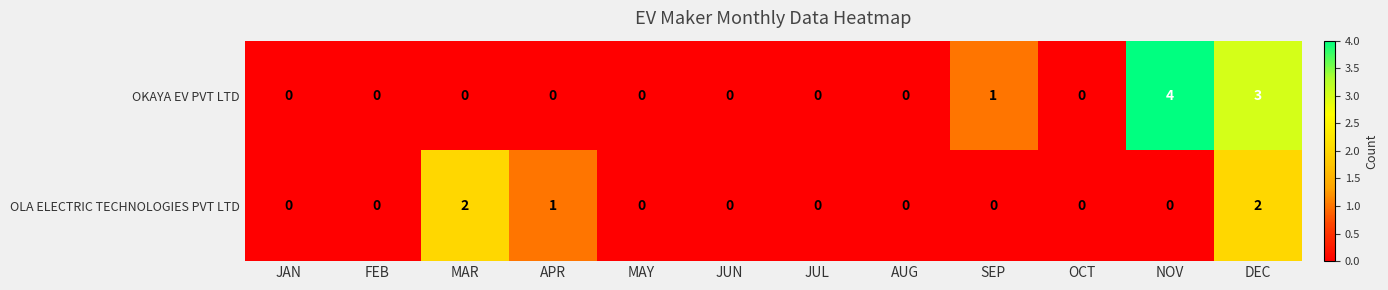

List the series in order of their peak value, lowest first.

OLA ELECTRIC TECHNOLOGIES PVT LTD, OKAYA EV PVT LTD